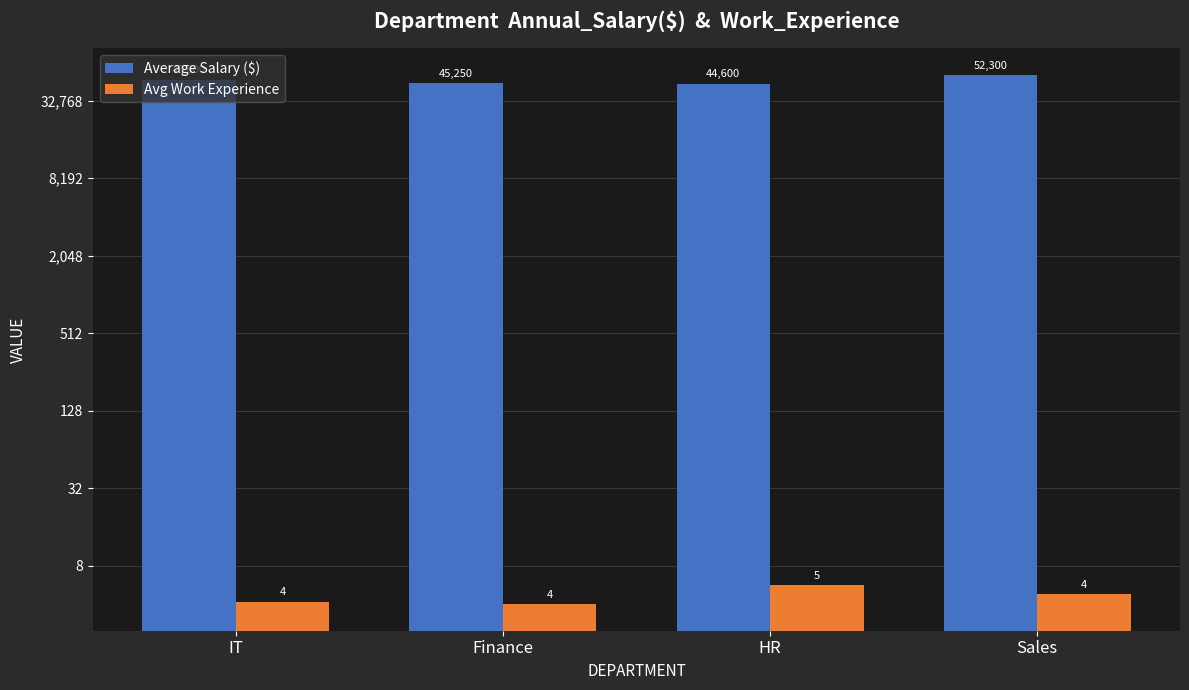

Reading left to right, extract all data points from this chart.

Average Salary ($): 48000.0	45250.0	44600.0	52300.0
Avg Work Experience: 4.2	4.0	5.6	4.8